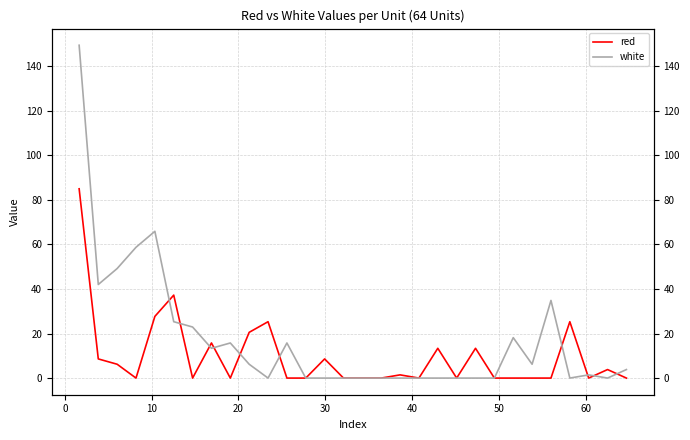

List the series in order of their overall mean, highest first.

white, red